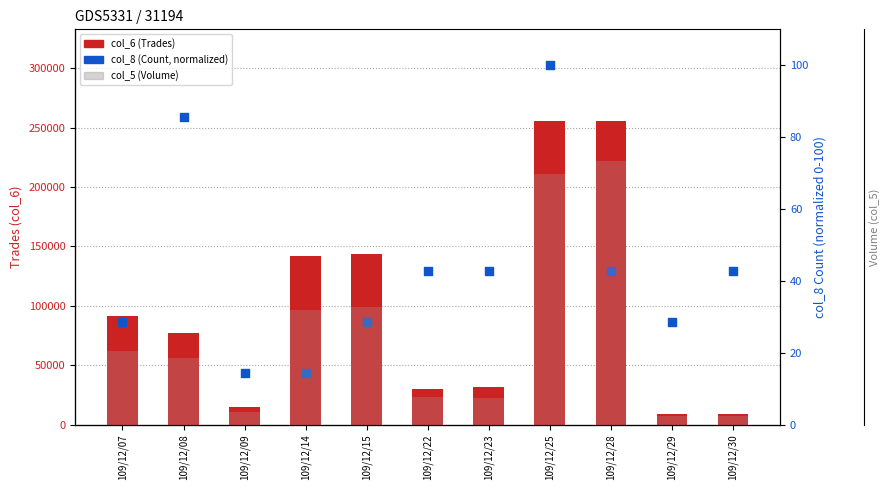

At how many categories does at least one series exceed 56515?

8